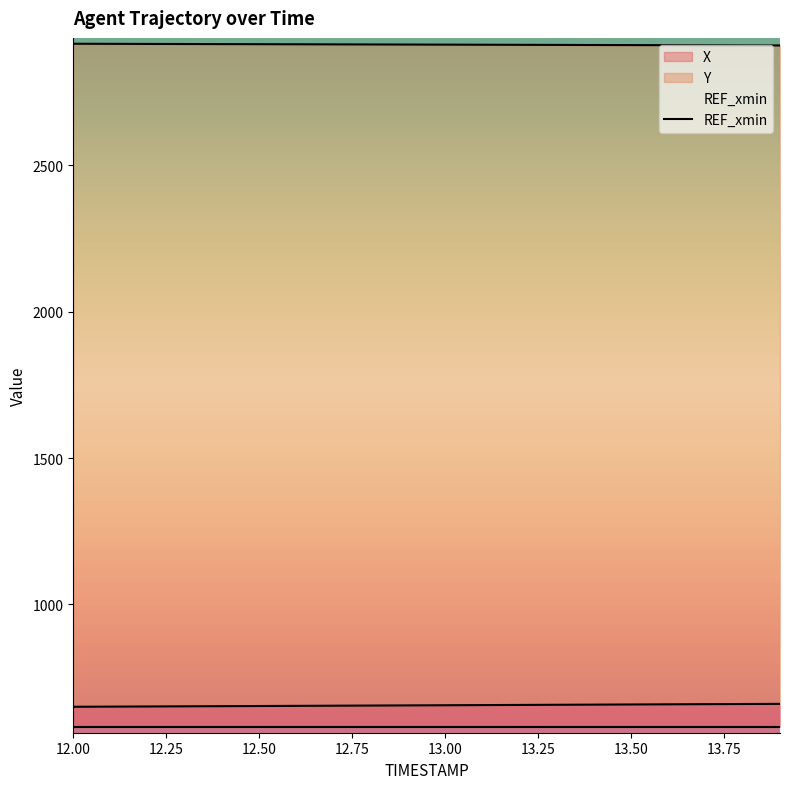

True or false: X and Y cross at least once.

False